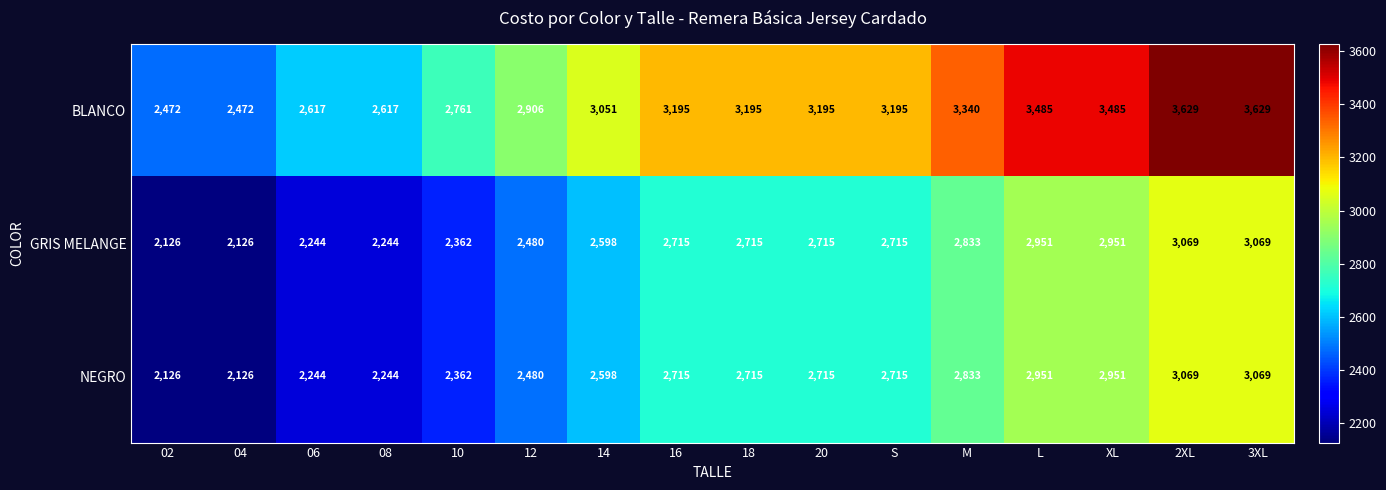

True or false: BLANCO has a value of 4162 at 08.

False